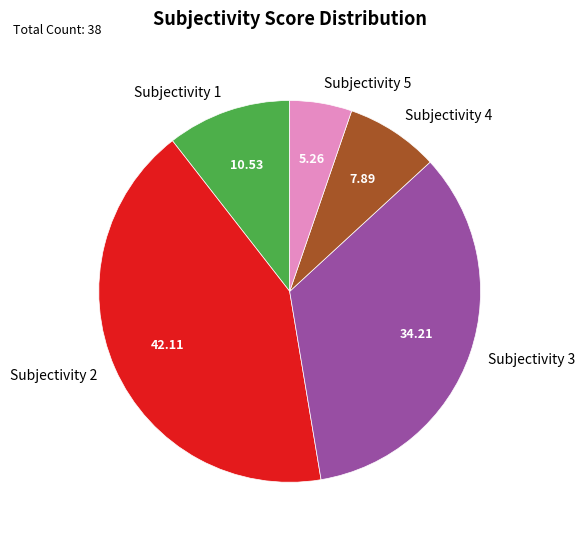

Does Subjectivity 4 represent more than half of the total?

No